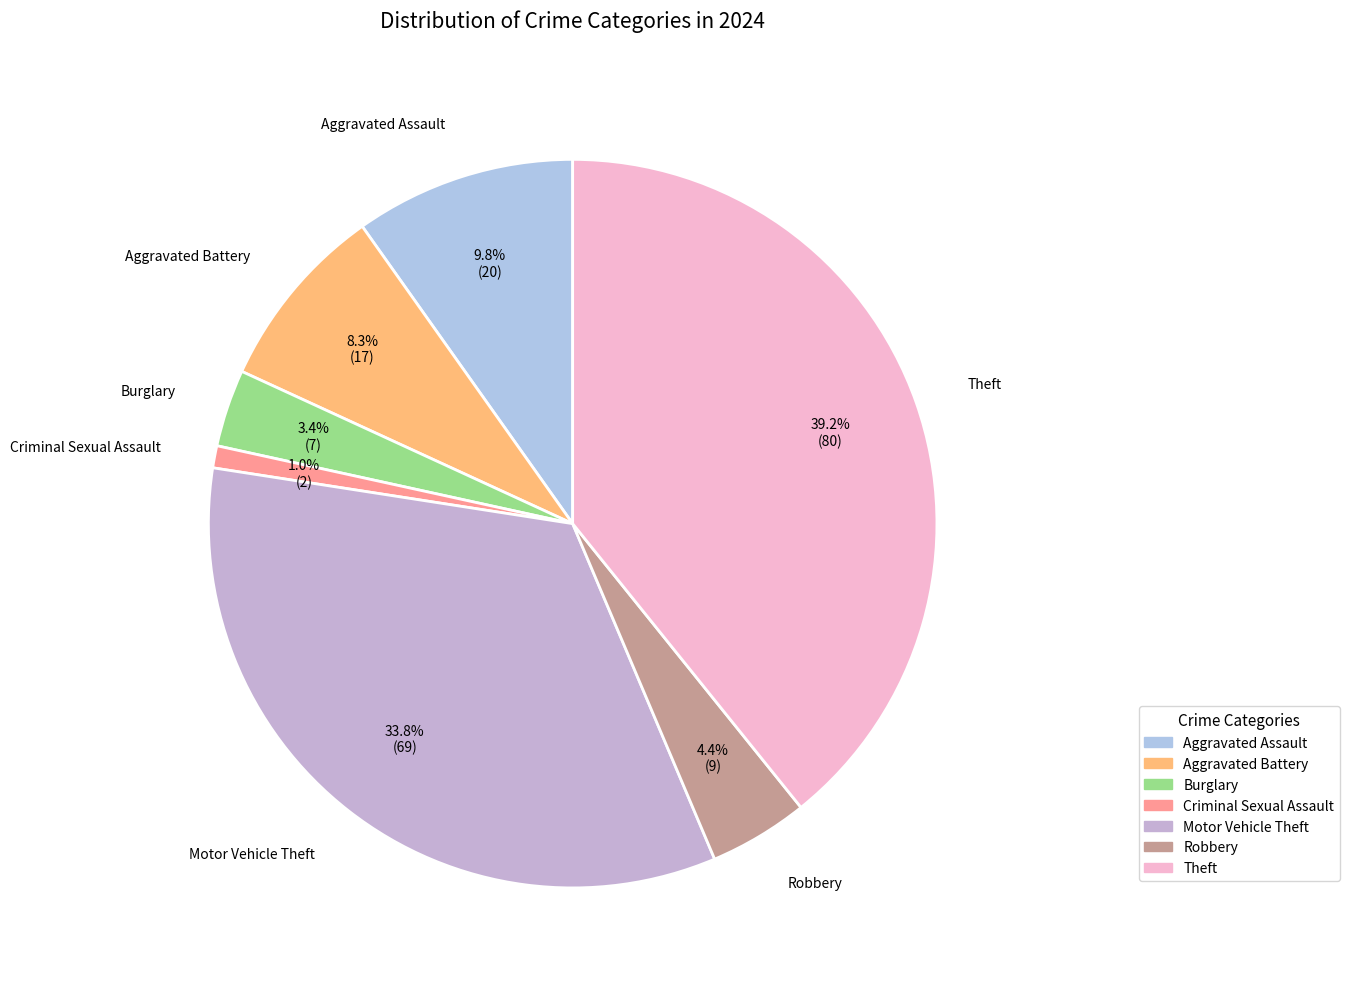

How many slices are in this pie chart?

7